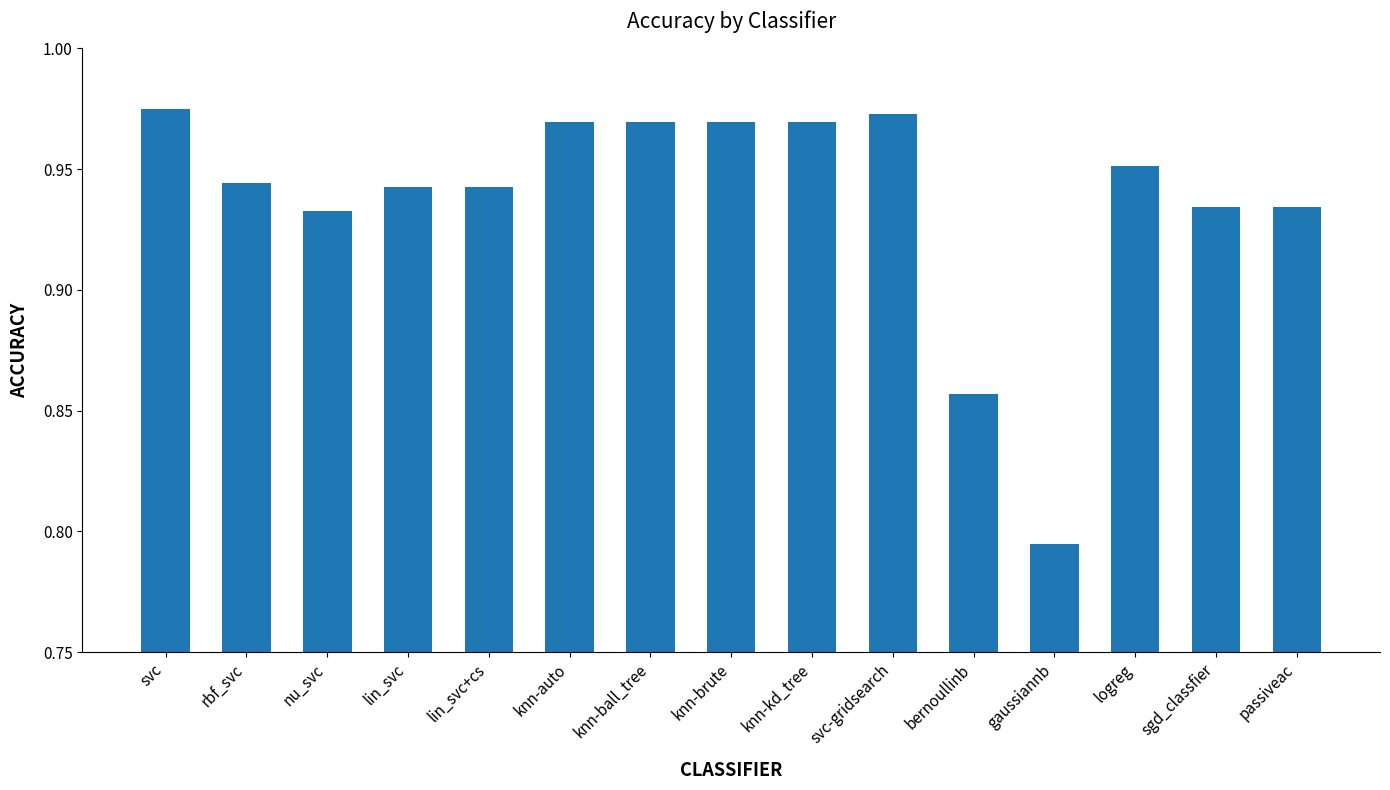

Which has a higher value, knn-ball_tree or nu_svc?

knn-ball_tree